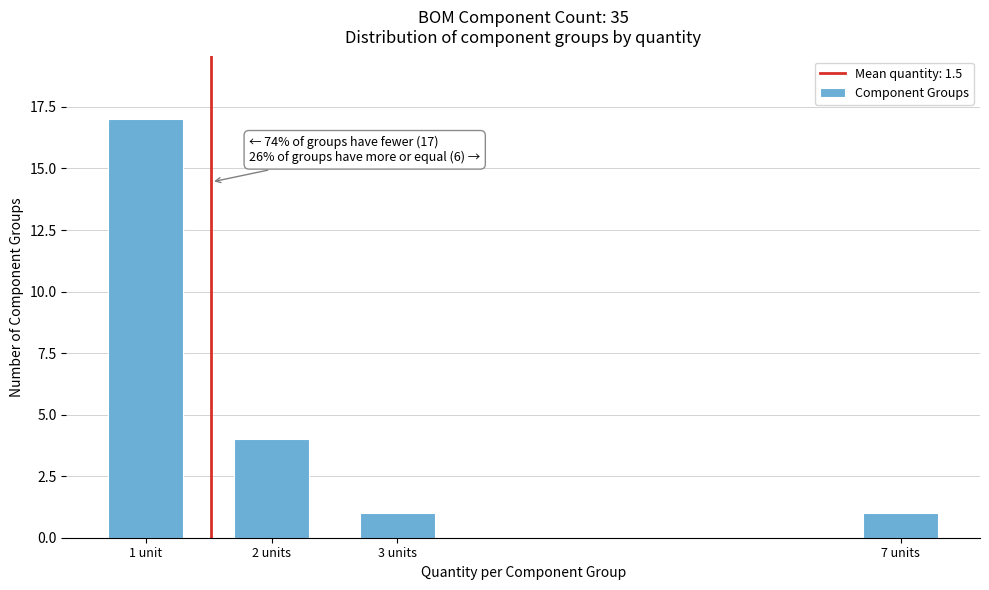

Reading right to left, extract all data points from this chart.

1	1	4	17